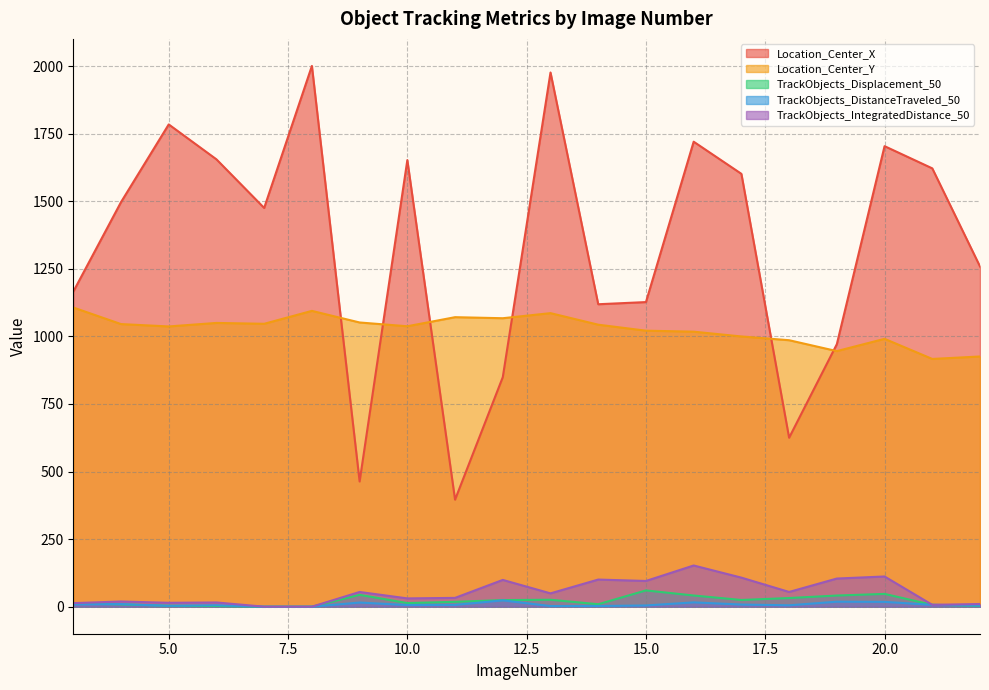

How many interior local valleys does the TrackObjects_Displacement_50 series have?

3